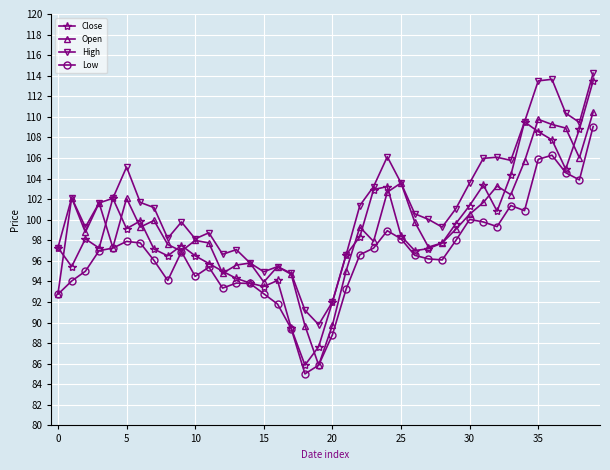

What is the value of the Open point at the 4th from the left?

101.6